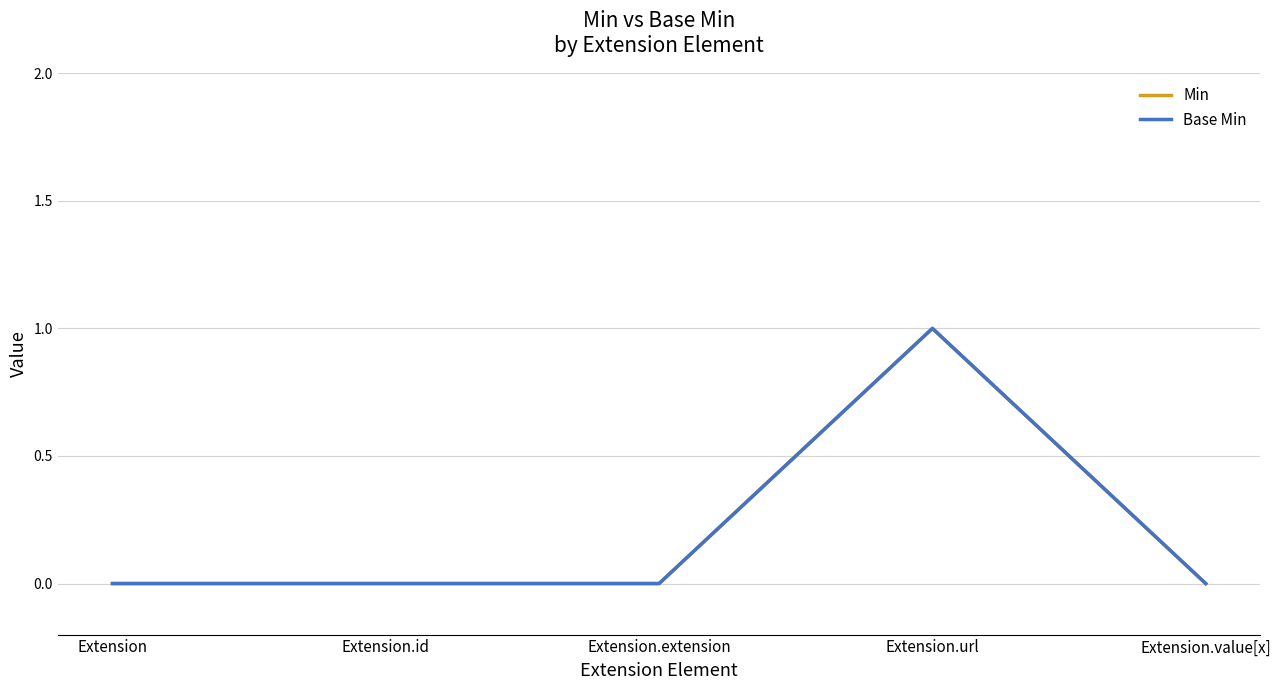

What is the label of the 4th point from the right?

Extension.id